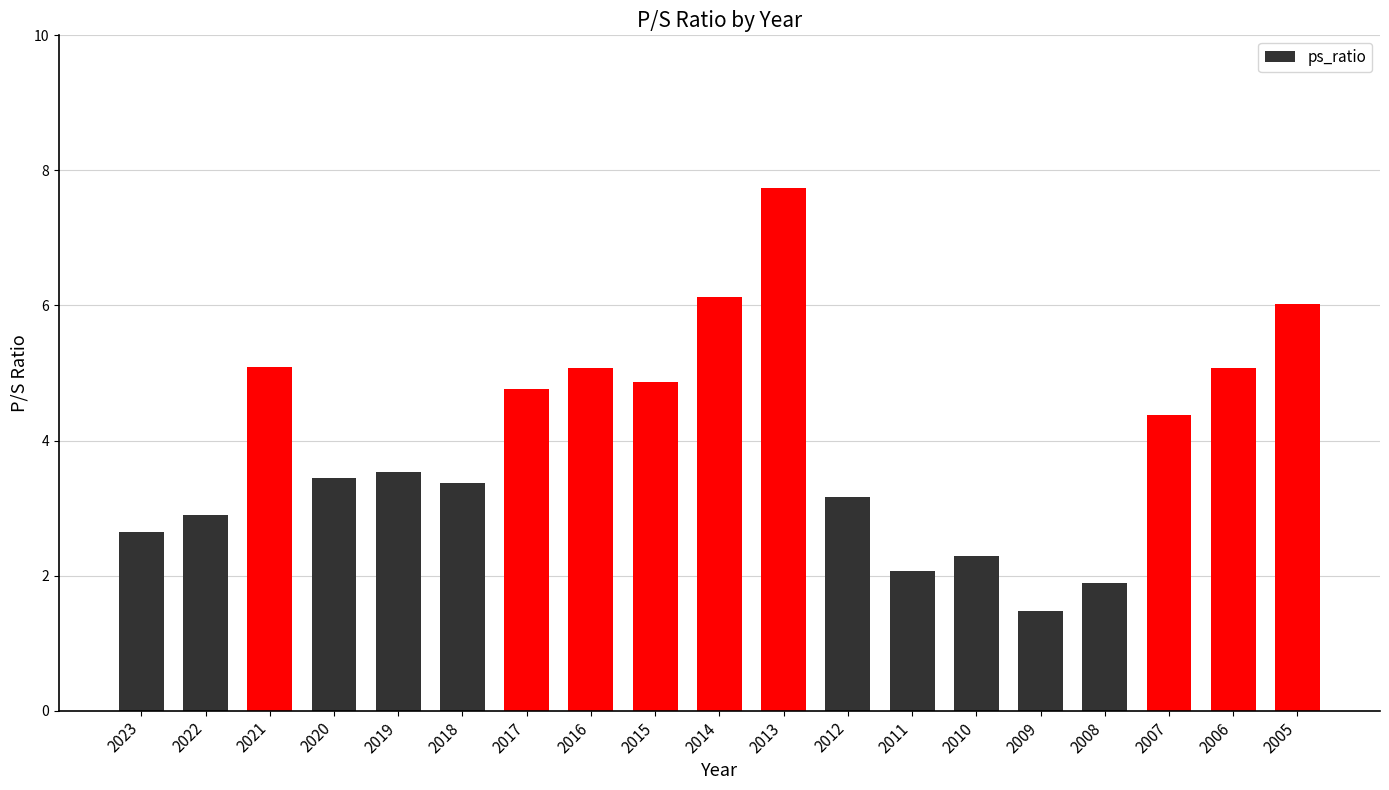

What is the change in value from 2014 to 2008?

-4.2